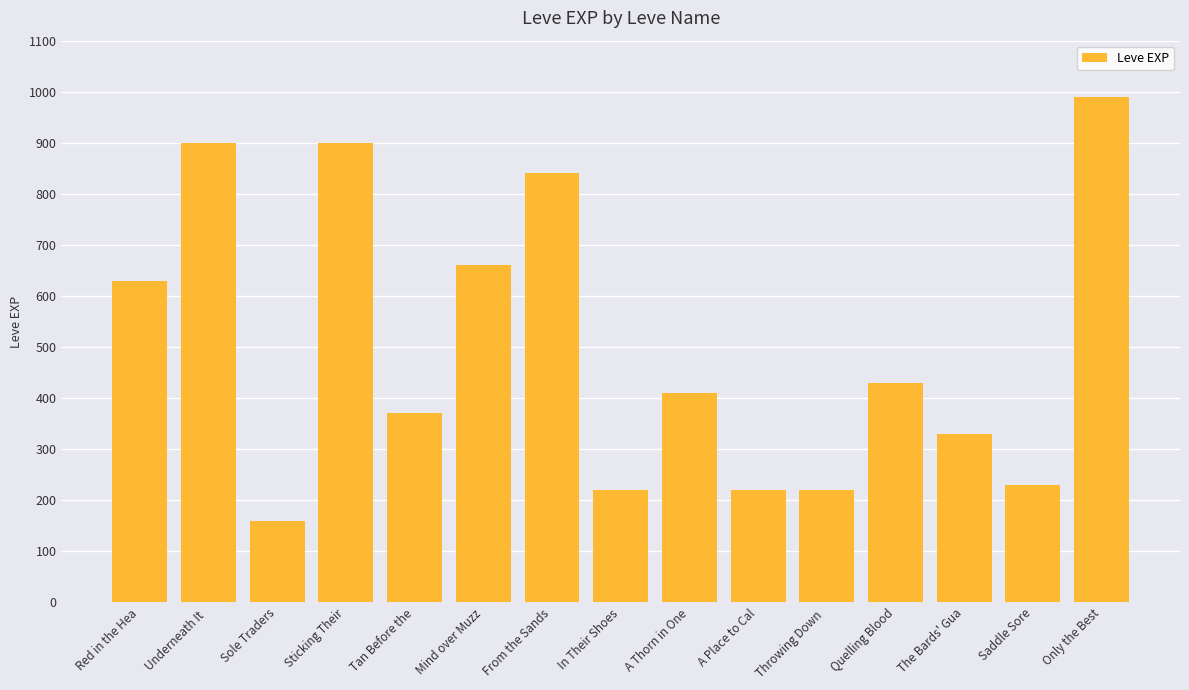

How many categories are shown in the chart?

15